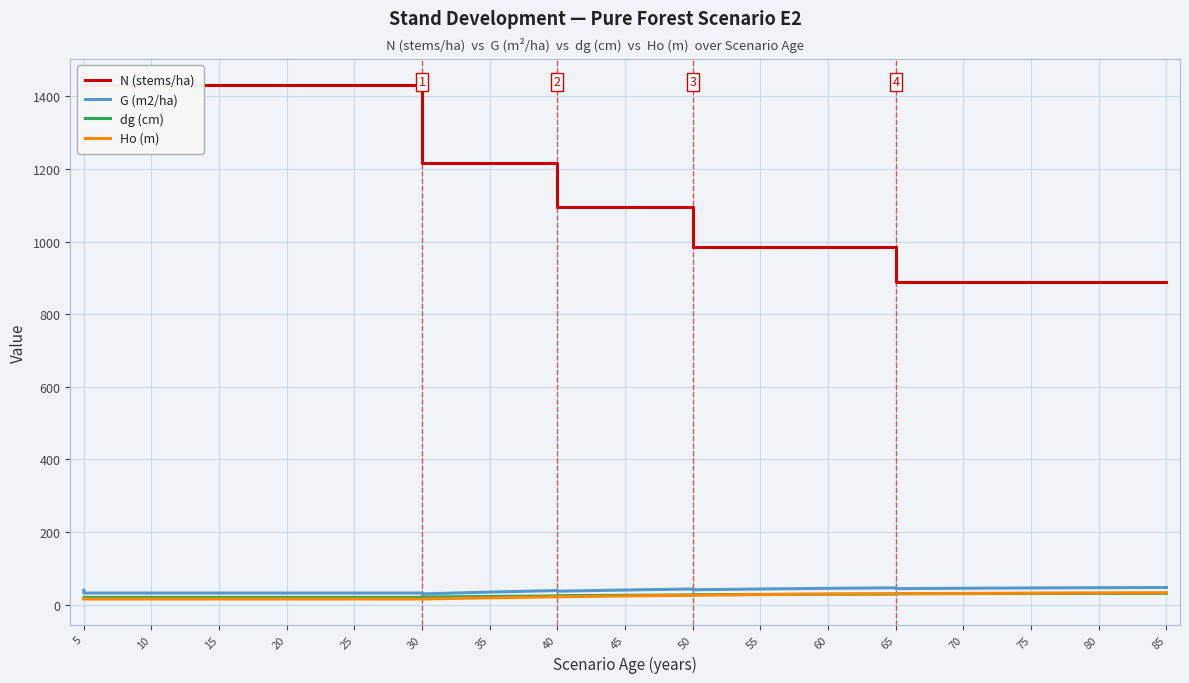

Does the chart display data point markers on the line(s)?

No